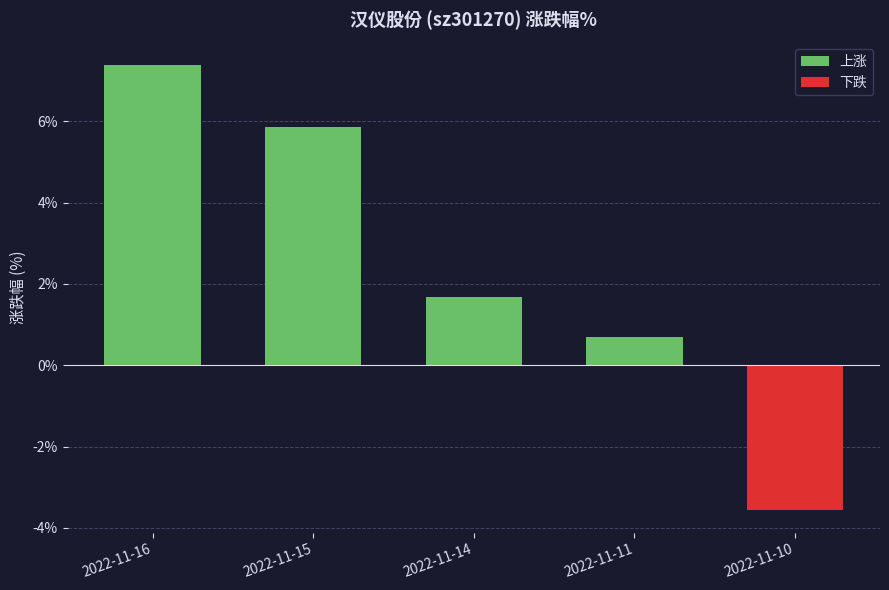

Which has a higher value, 2022-11-15 or 2022-11-11?

2022-11-15